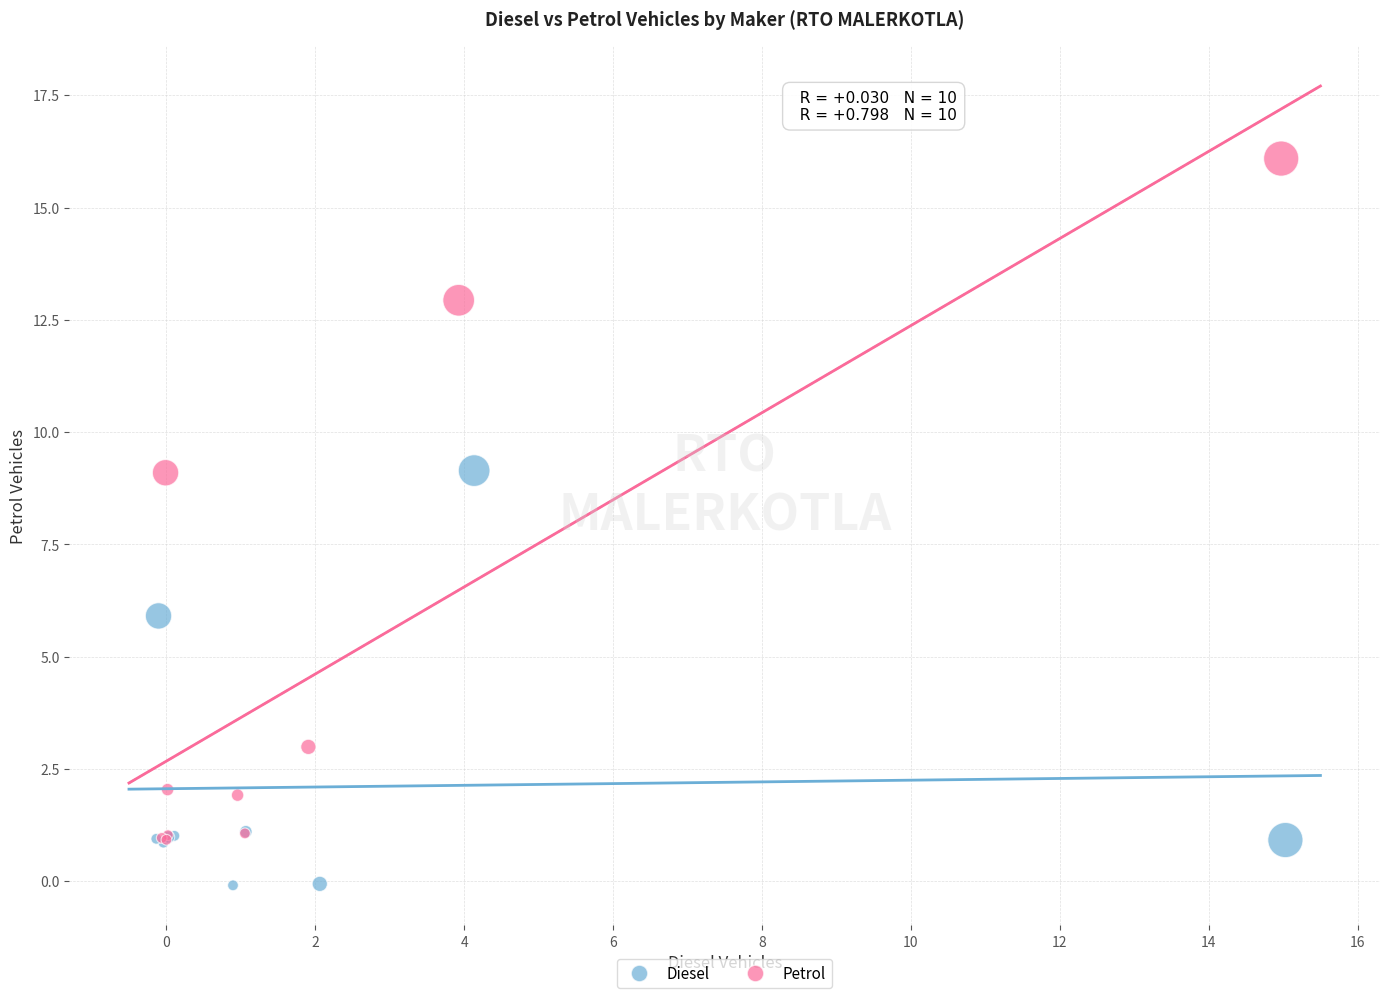

Which series has the largest Y range (max minus min)?

Petrol